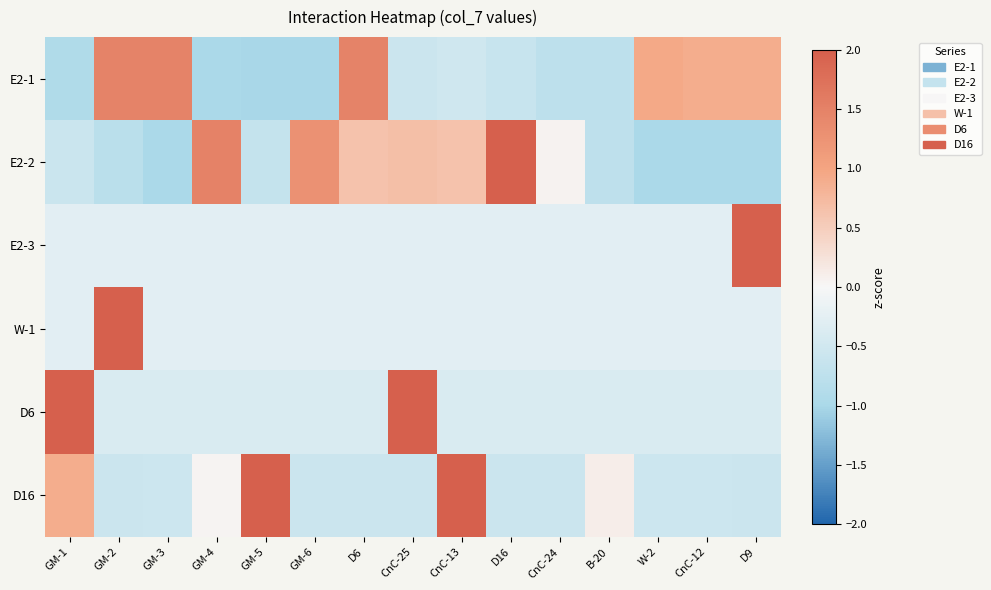

What is the spread (max minus min) of values at CnC-25?

3.5